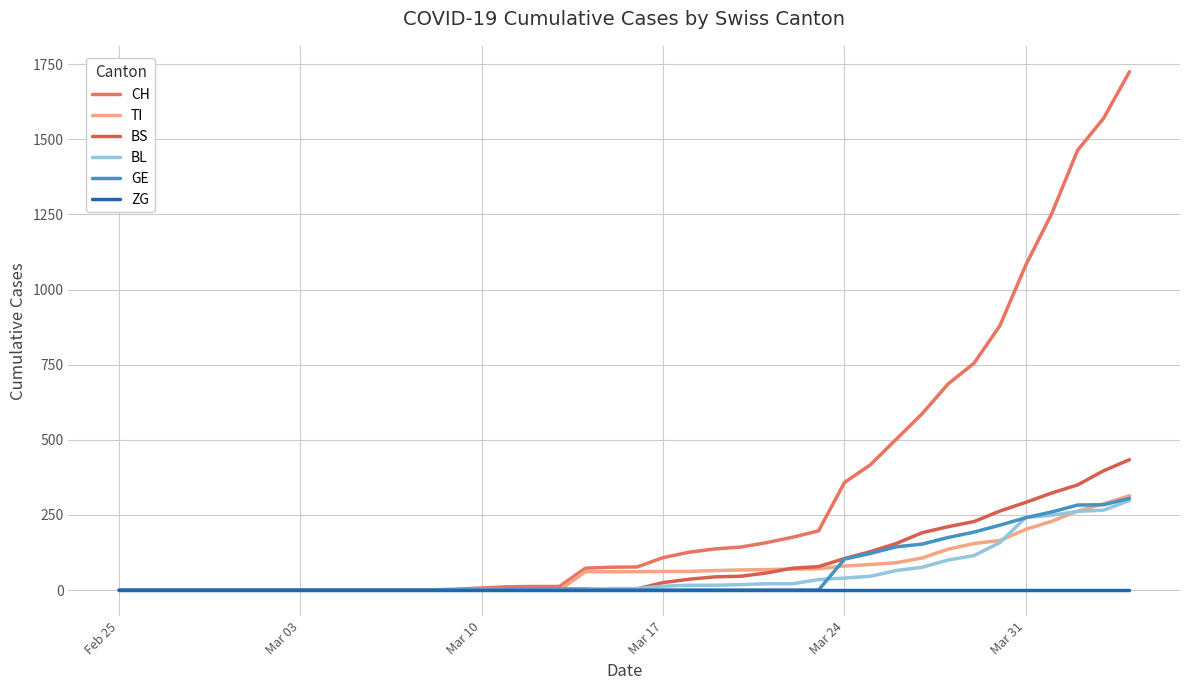

Is this an area chart (filled region under the line)?

No